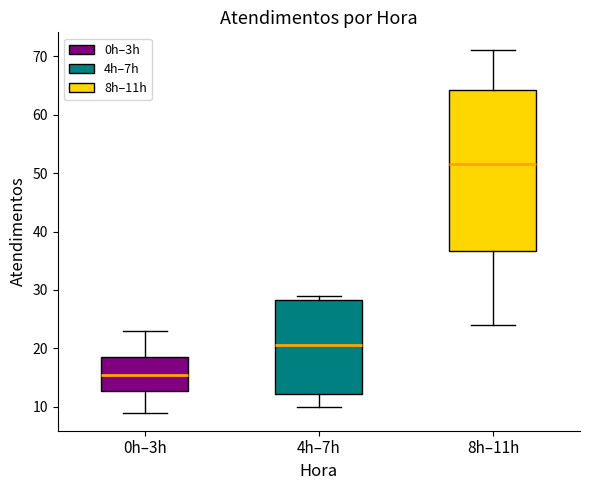

Where does the median line of the box for 4h–7h sit on the y-axis? The values are not printed on the chart, so give them approximately, as read against the axis.

21